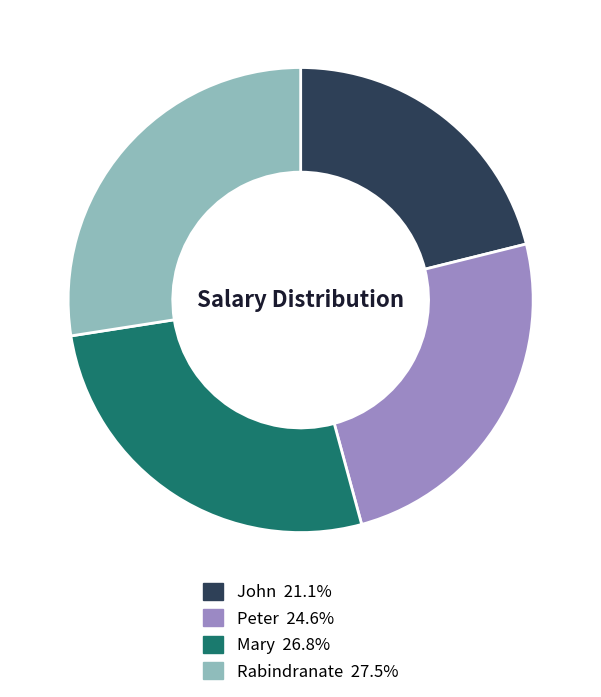

Is John the majority of the pie?

No